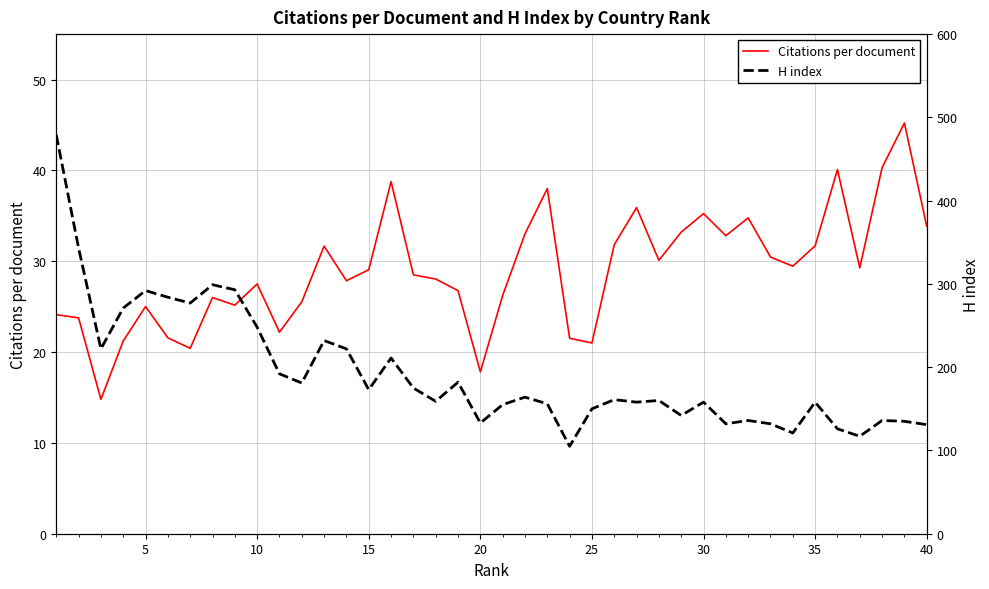

What is the lowest value of the Citations per document series?

14.8